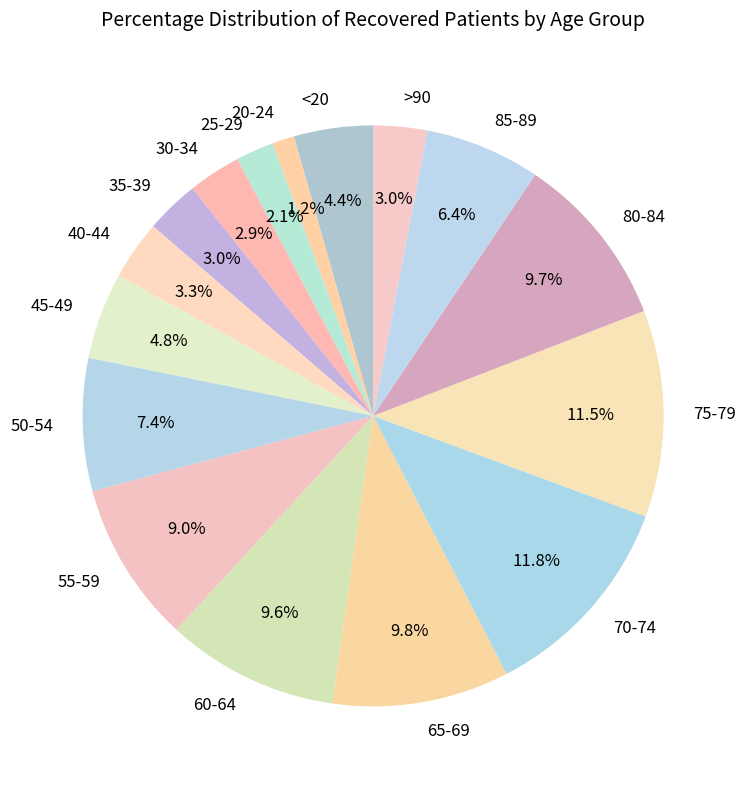

Between 75-79 and 35-39, which is larger?

75-79